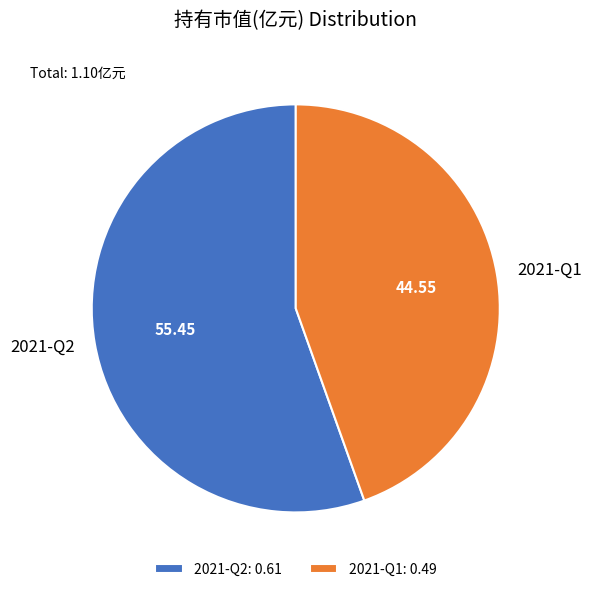

What is the largest slice in the pie chart?

2021-Q2